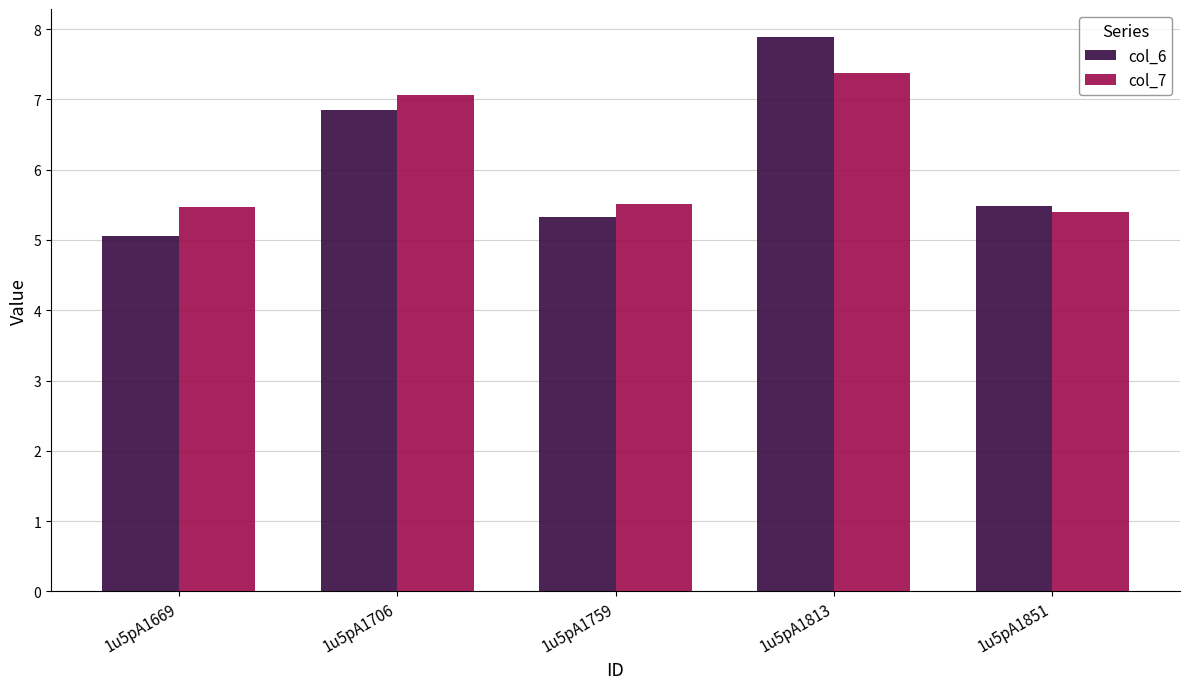

Rank the series at 1u5pA1669 from highest to lowest value.

col_7, col_6